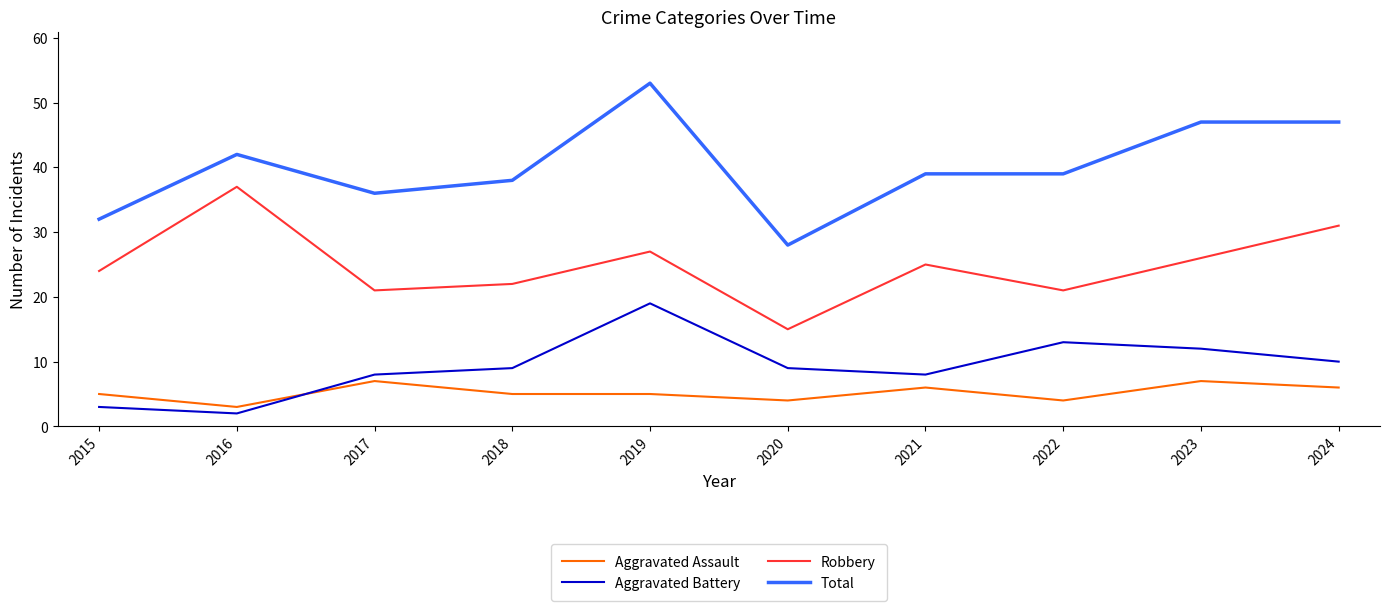

How many categories are shown in the chart?

10